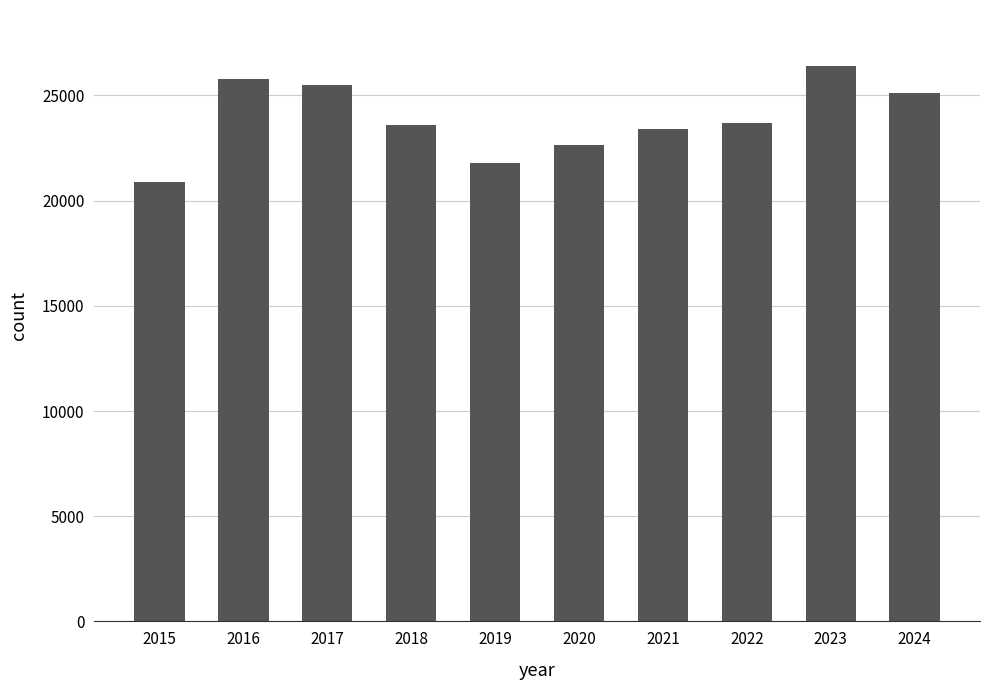

How many data points are less than 23699?

5